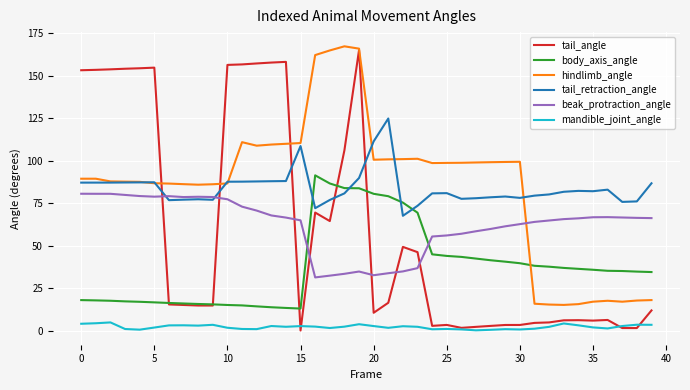

At how many categories does at least one series exceed 12?

40